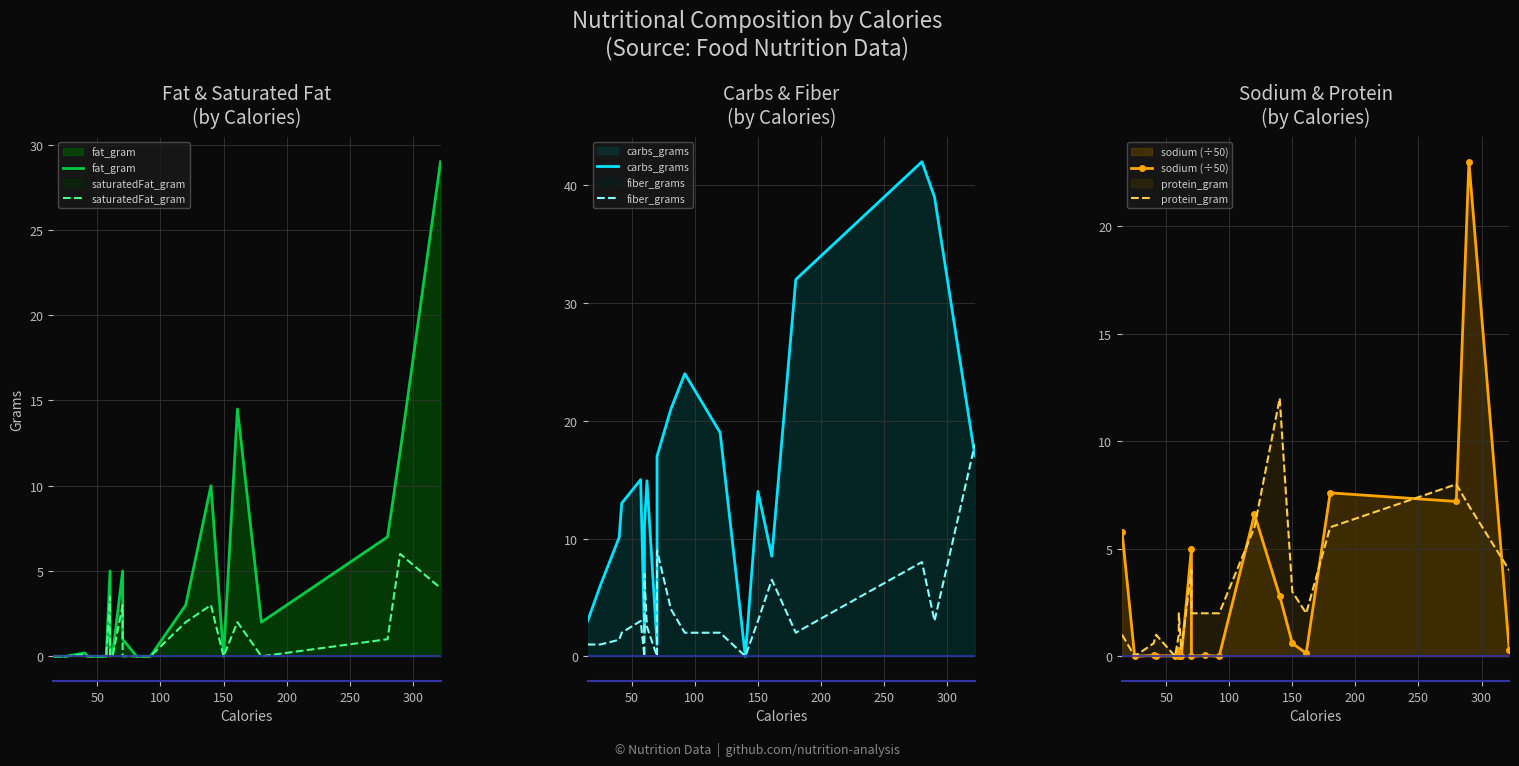

How many values in the fiber_grams series exceed 2?

10